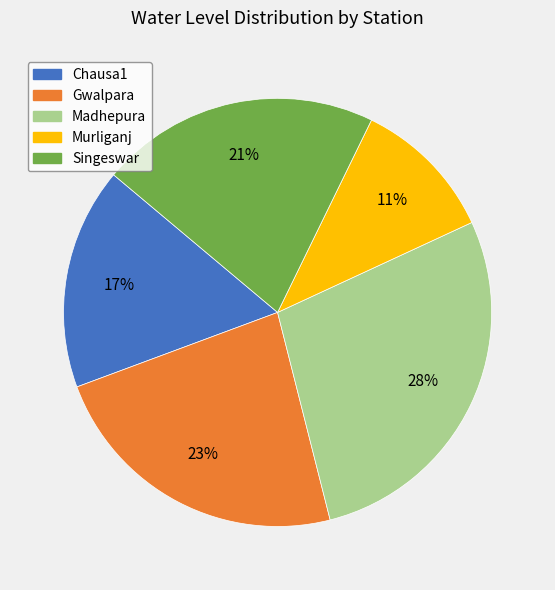

How many slices are in this pie chart?

5